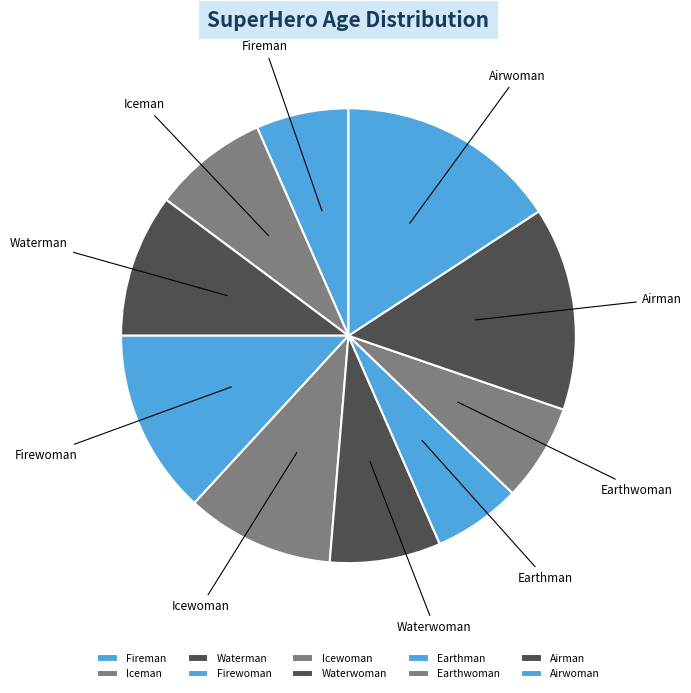

True or false: Earthman accounts for 6% of the total.

True